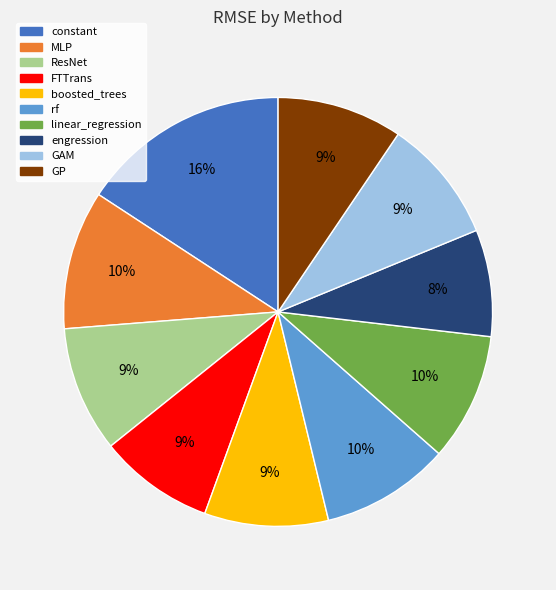

Is ResNet the majority of the pie?

No